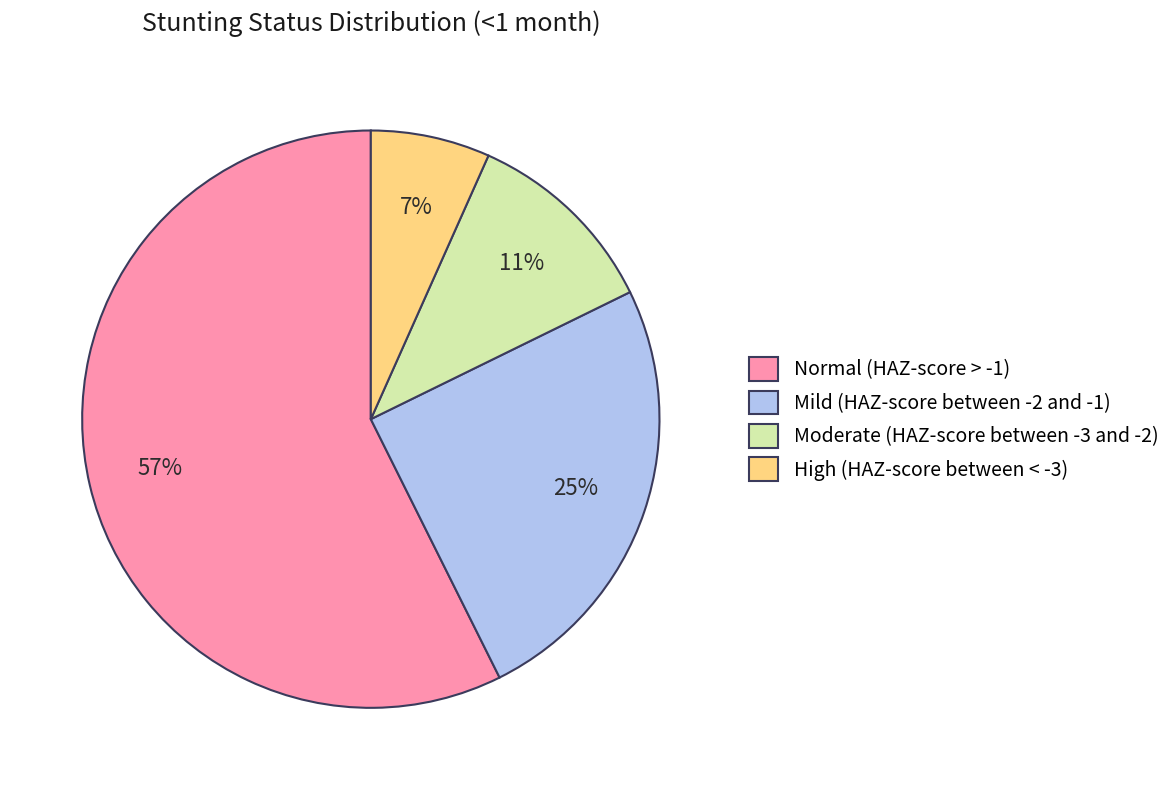

Count the number of slices in the pie.

4